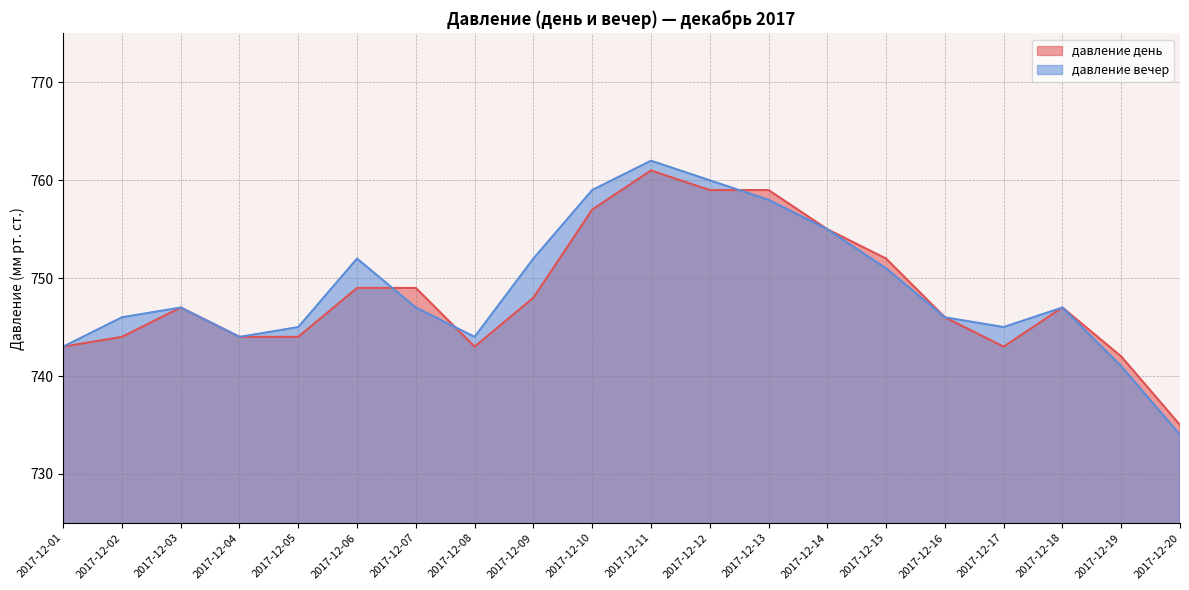

How many distinct data groups are displayed?

2